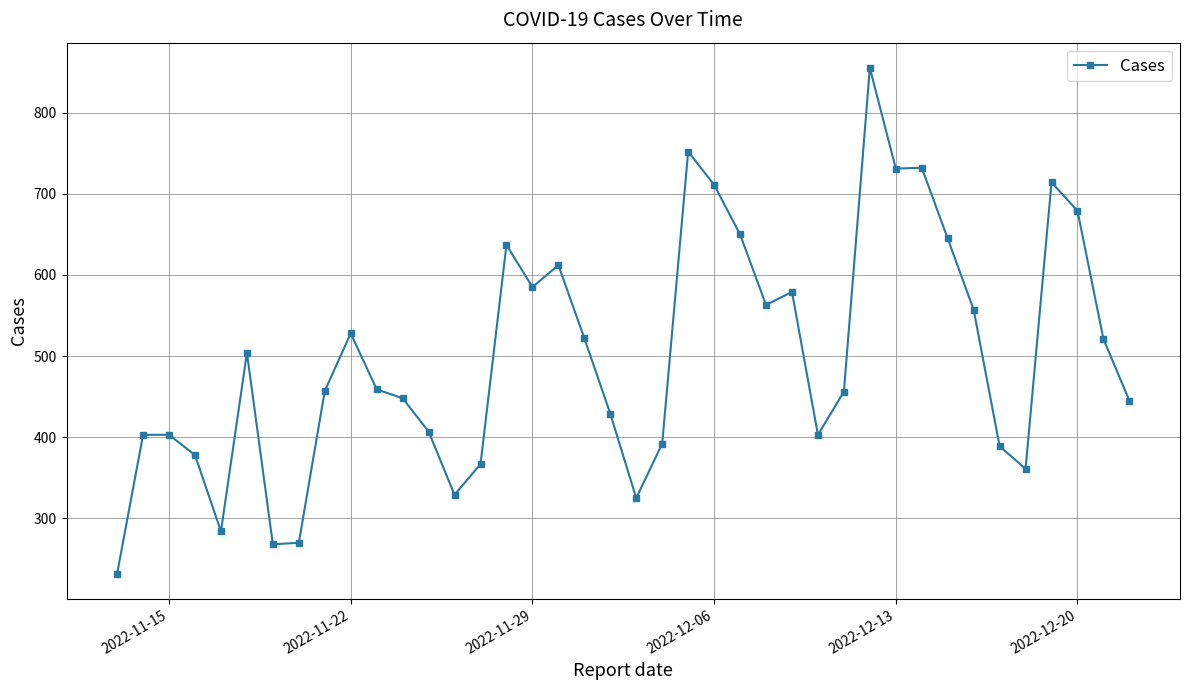

What is the smallest value displayed?

232